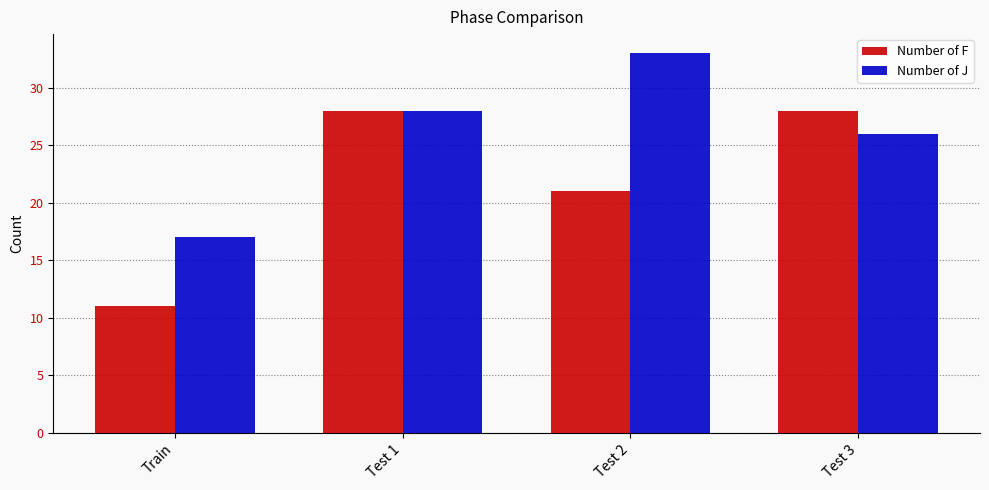

What are all the series names shown in the legend?

Number of F, Number of J